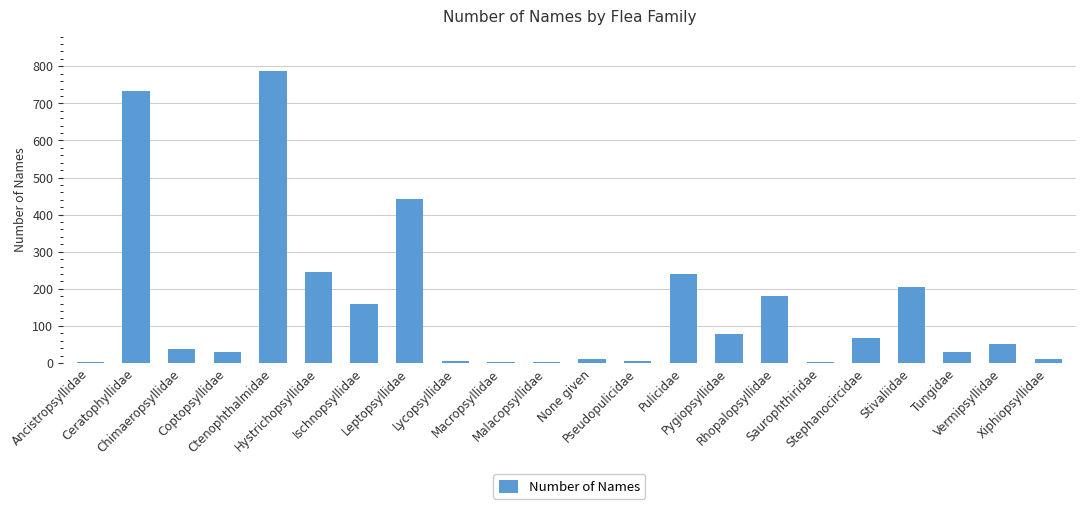

What is the change in value from Lycopsyllidae to Pulicidae?

+235